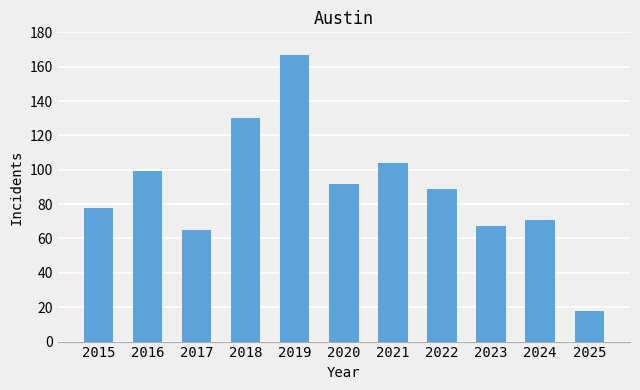

Count the number of categories in the chart.

11